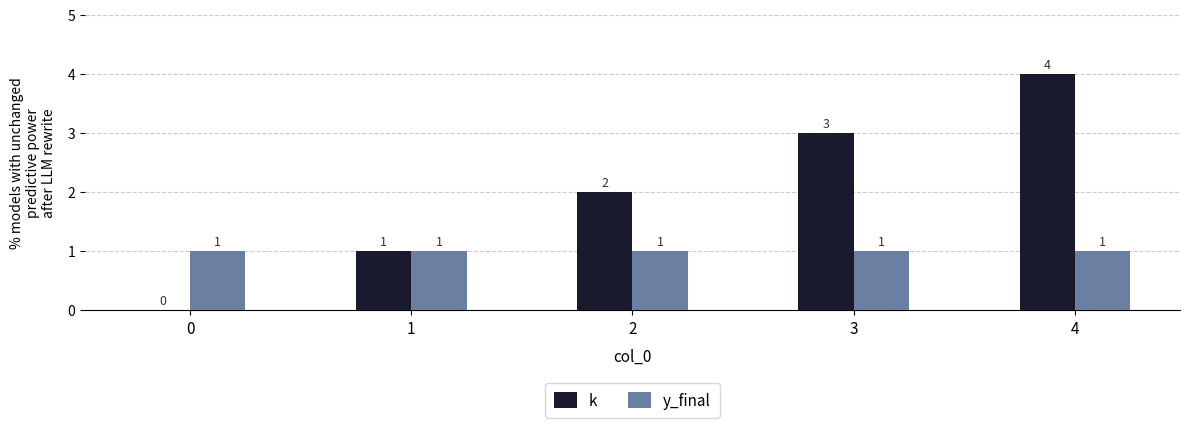

Between 0 and 1, which series saw the biggest shift?

k